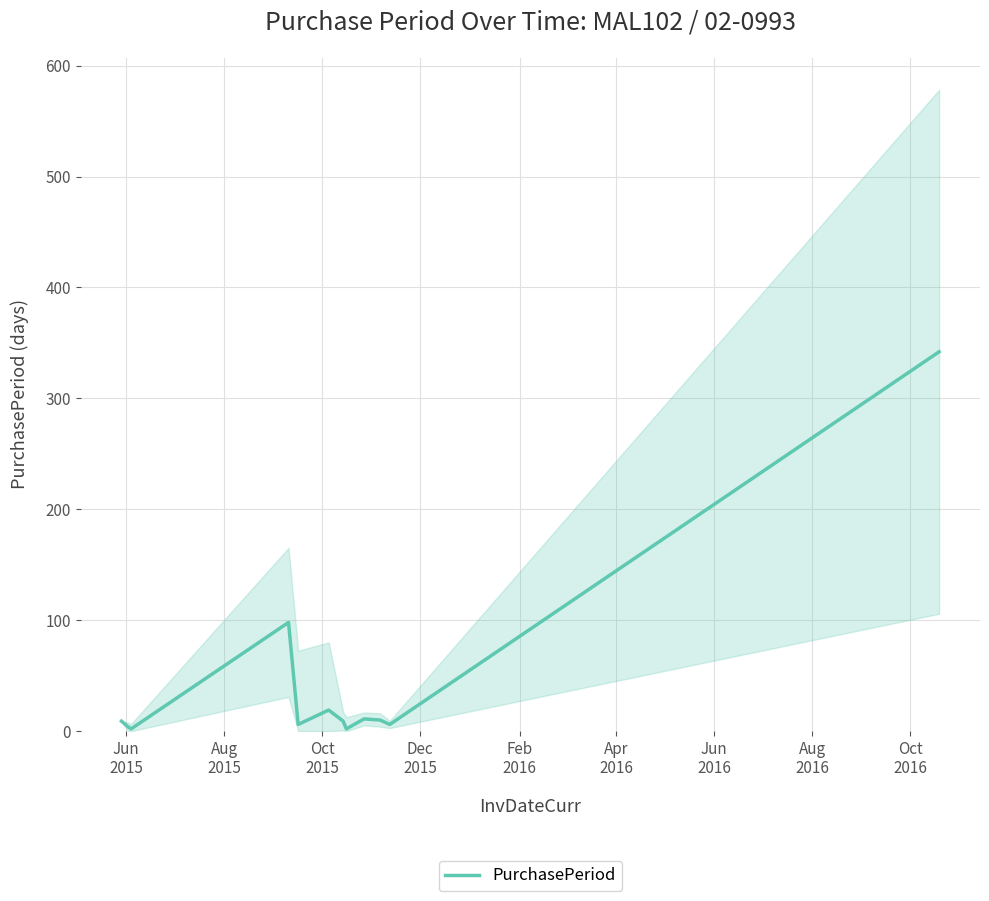

Does the chart display data point markers on the line(s)?

No